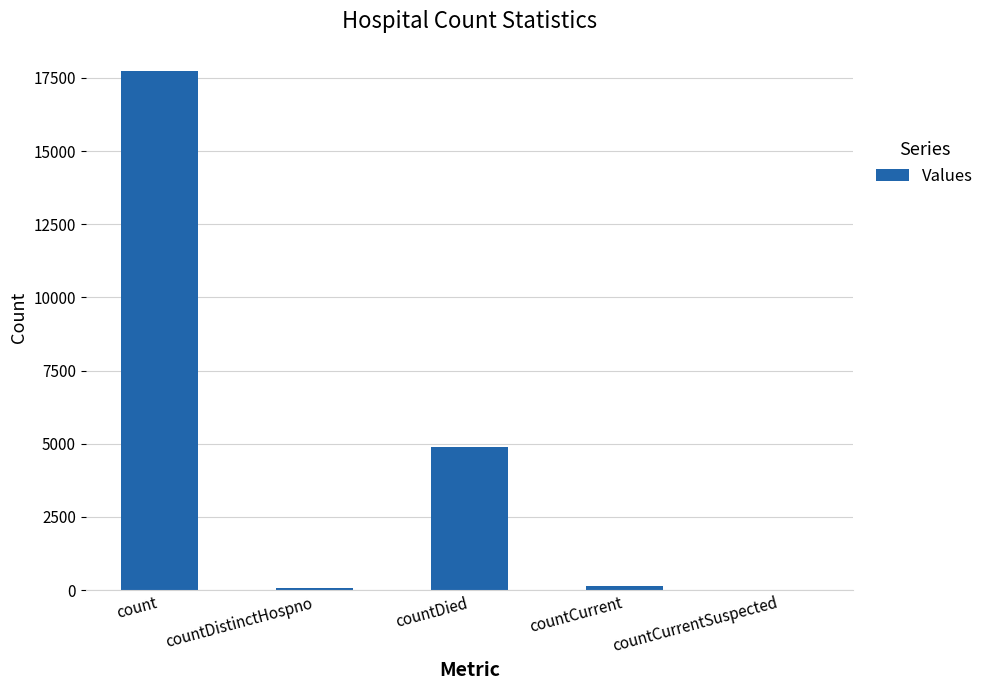

What is the sum of all values?

22846